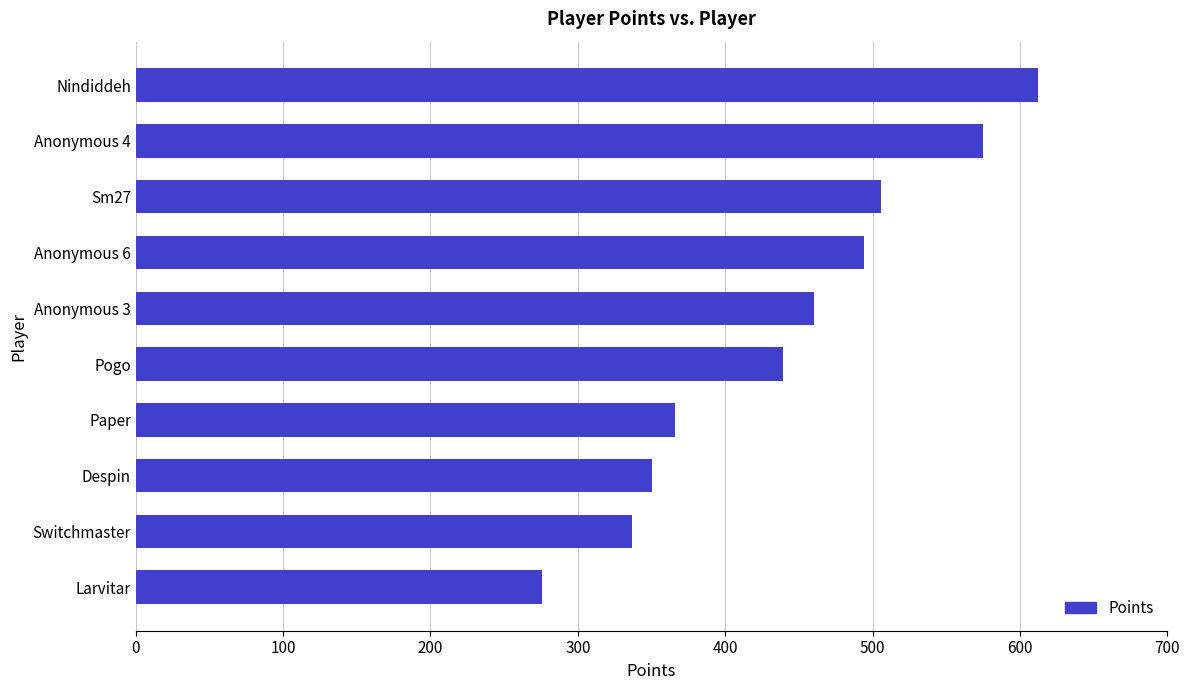

Which has a higher value, Despin or Anonymous 3?

Anonymous 3